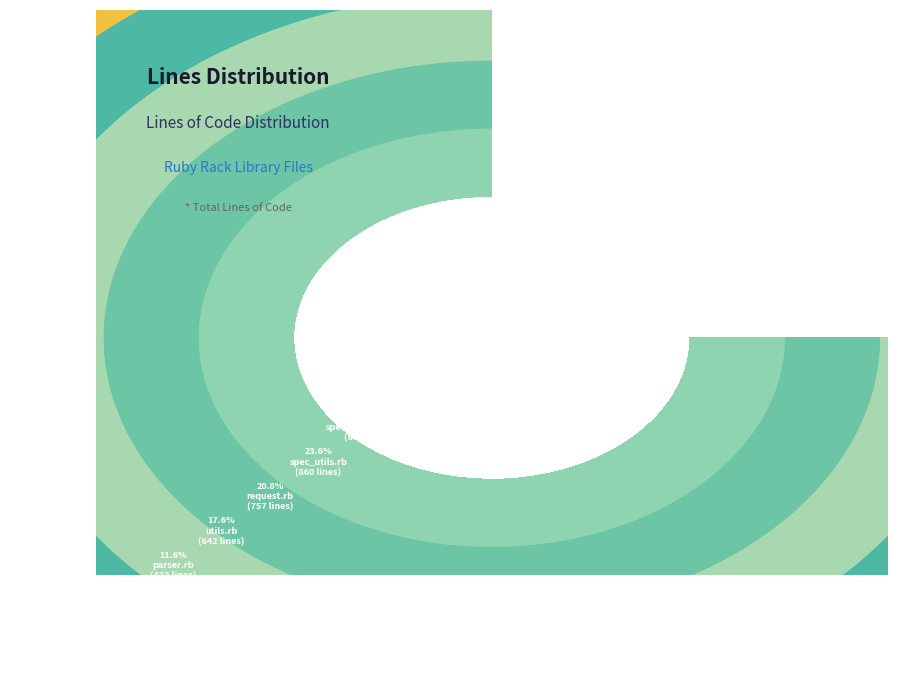

How many slices are in this pie chart?

8